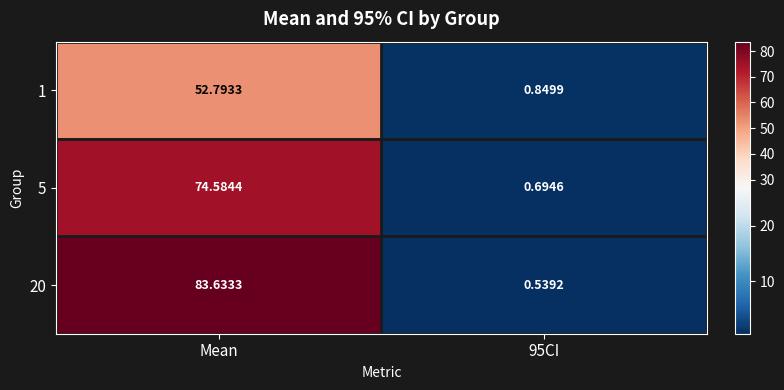

List the series in order of their overall mean, highest first.

20, 5, 1